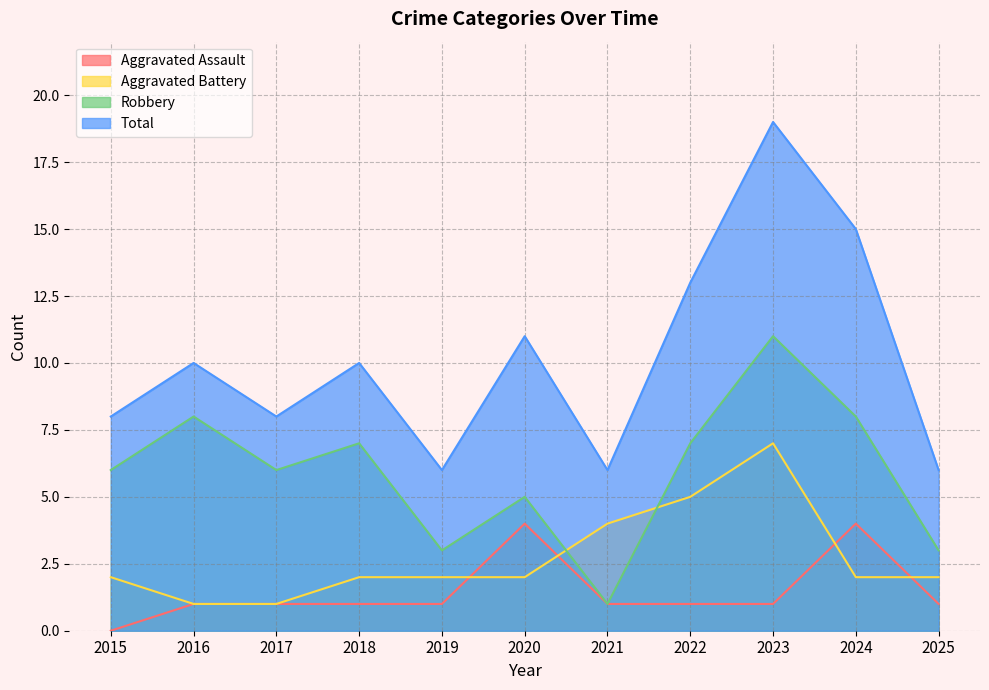

Count the number of categories in the chart.

11